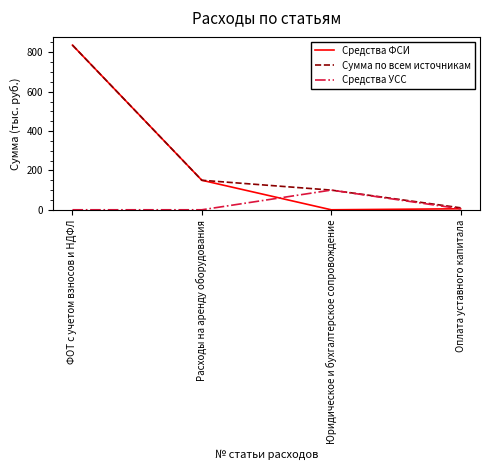

At how many categories does at least one series exceed 835?

1